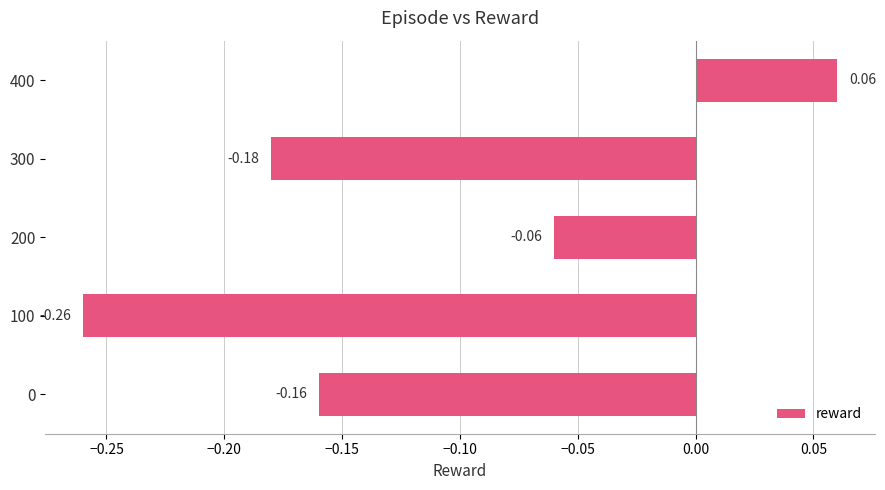

Count the values in the range 0 to 1.

1